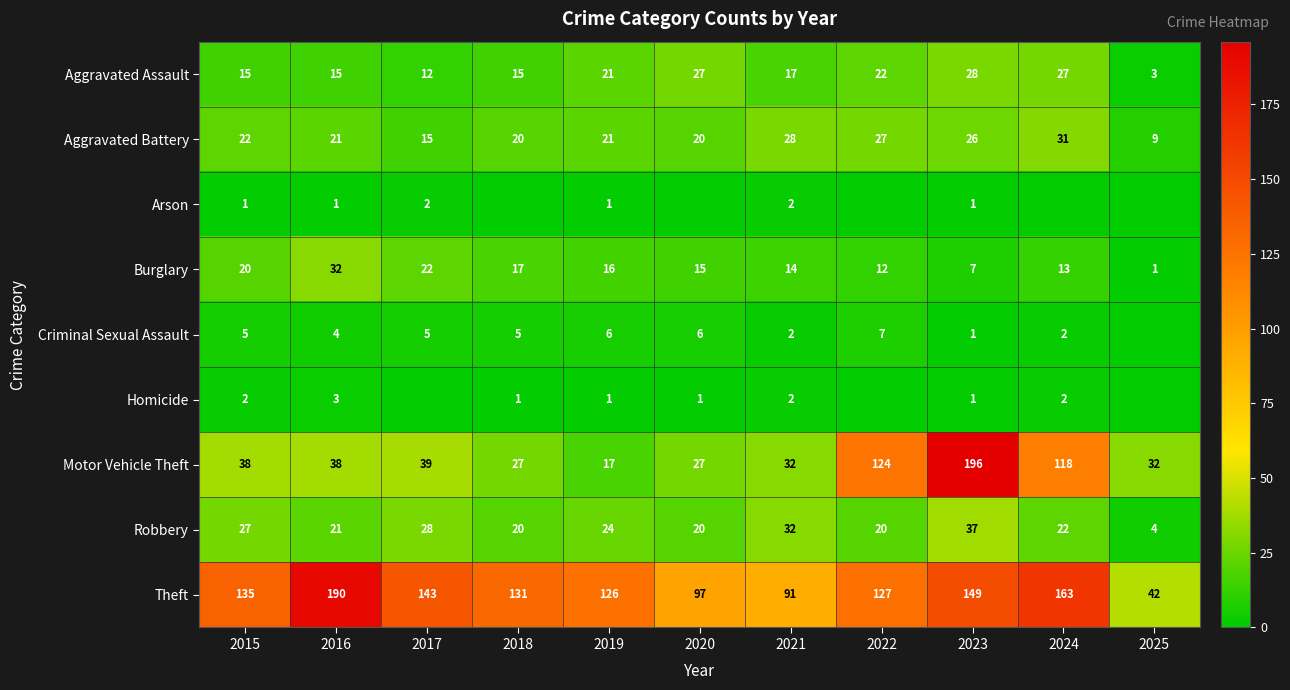

Which category has the highest value in the Motor Vehicle Theft series?

2023